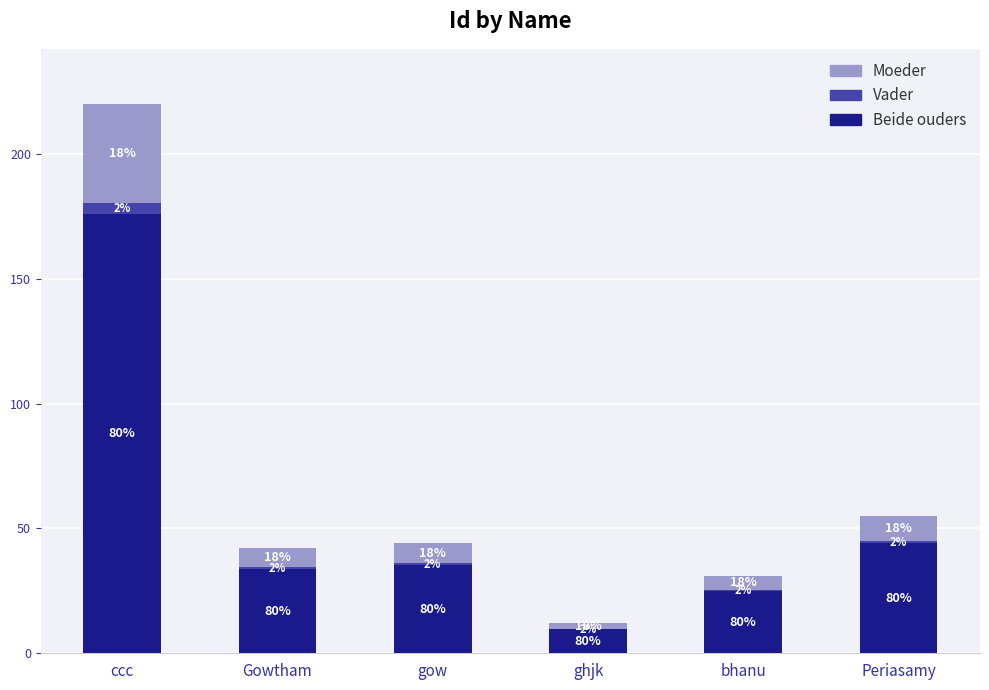

What are all the series names shown in the legend?

Moeder, Vader, Beide ouders